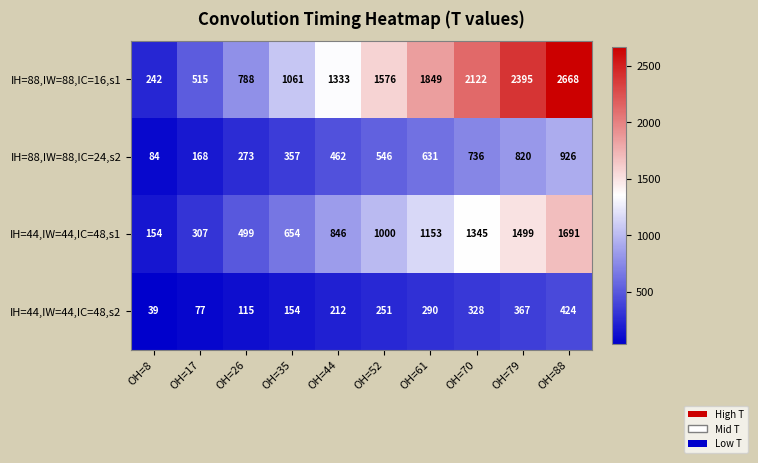

Which series has the widest spread of values?

IH=88,IW=88,IC=16,s1